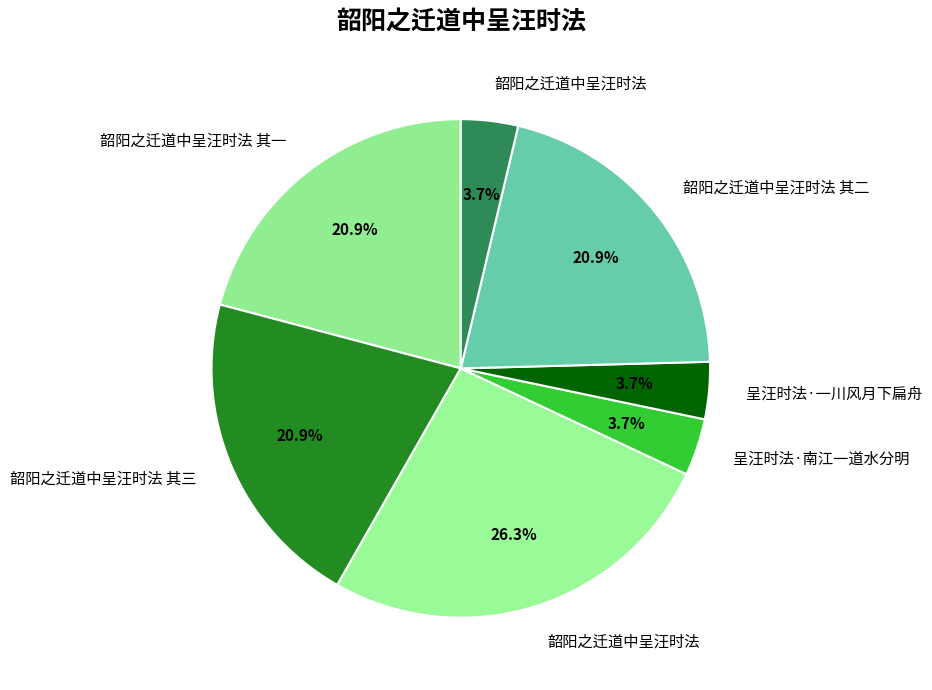

How many slices are in this pie chart?

7